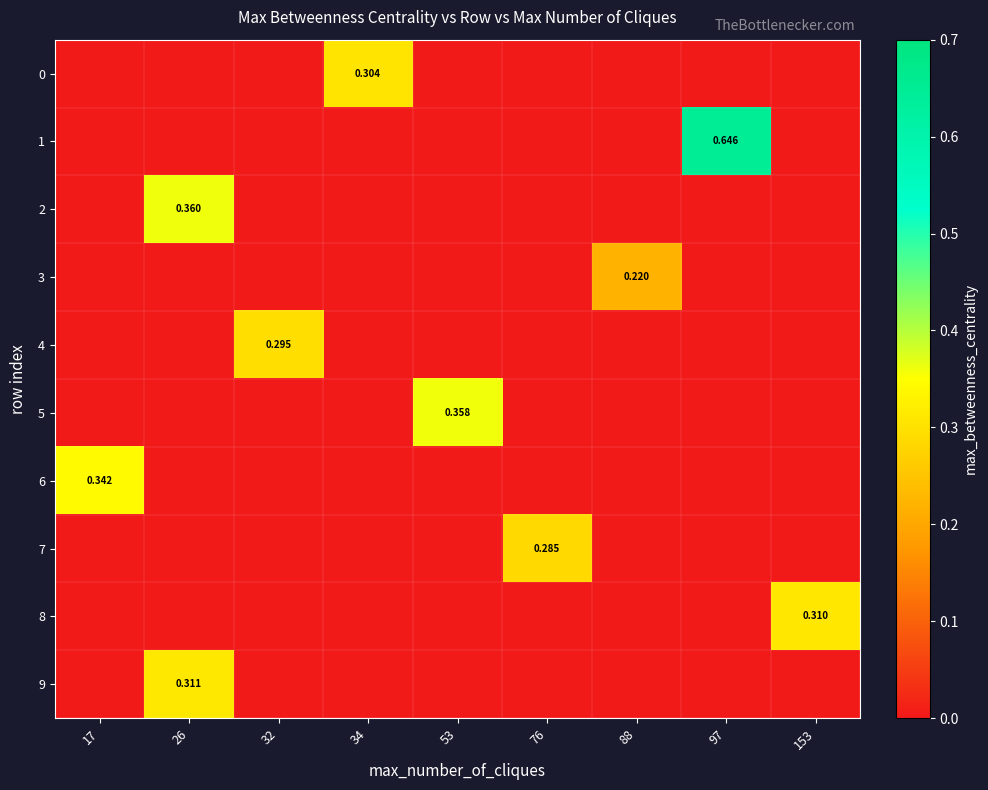

The value of 8 at 34 is 0.0. True or false?

True